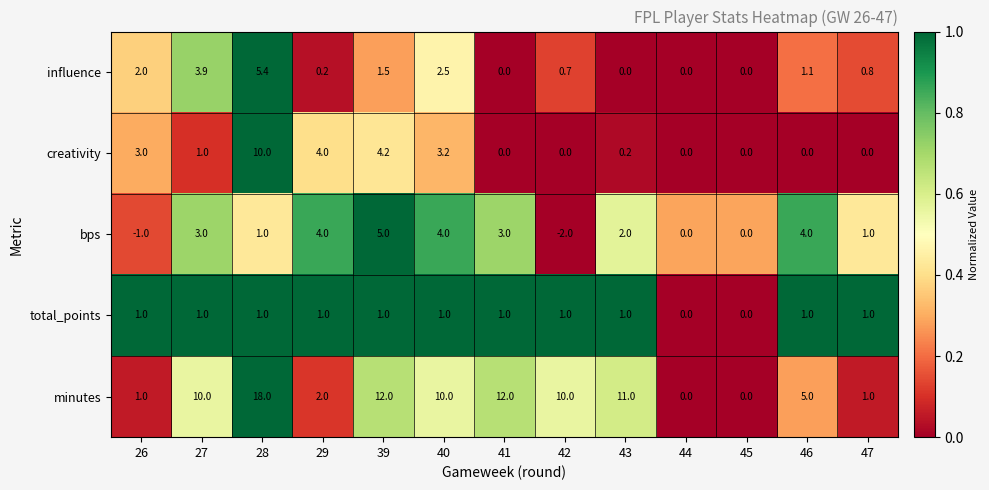

What is the sum of the influence values at 26 and 42?

2.7